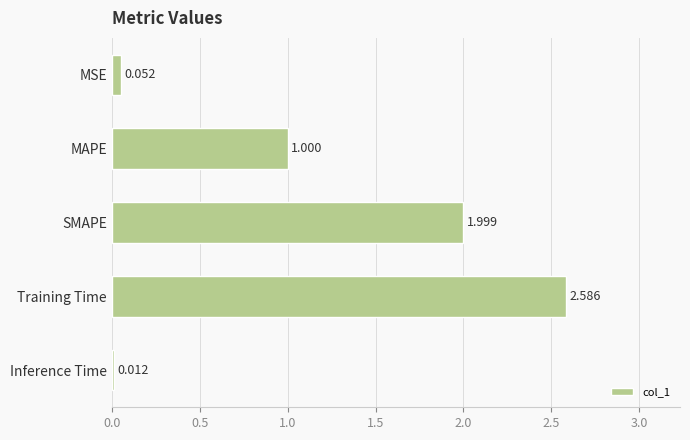

Rank the categories by value from highest to lowest.

Training Time, SMAPE, MAPE, MSE, Inference Time